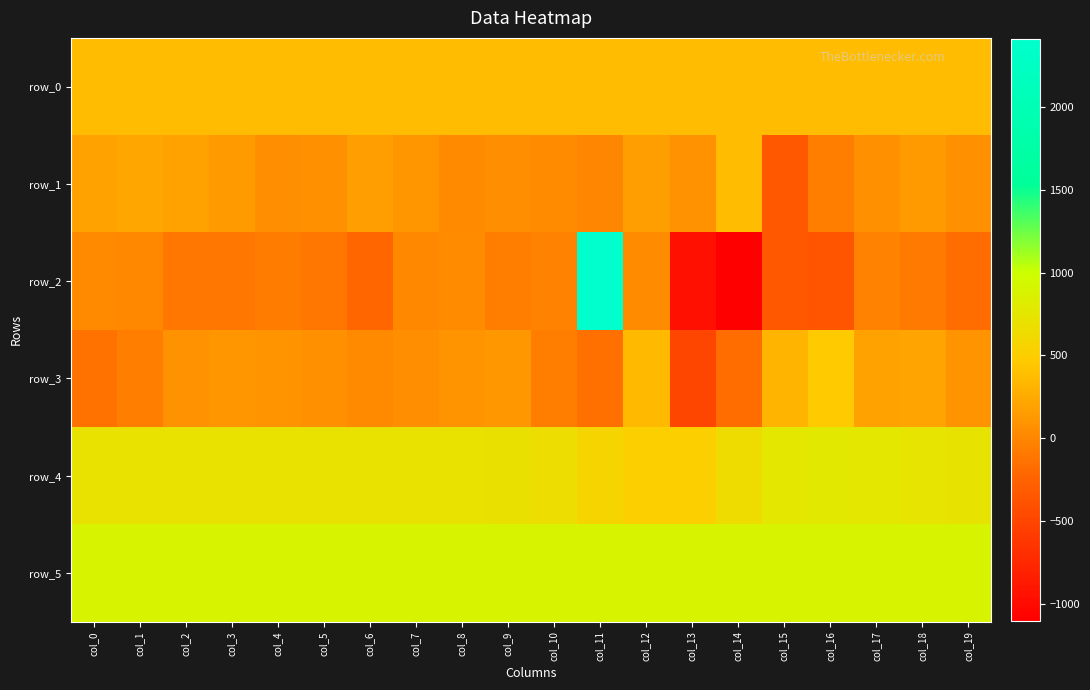

What is the approximate value of row_0 at col_18?

376.0